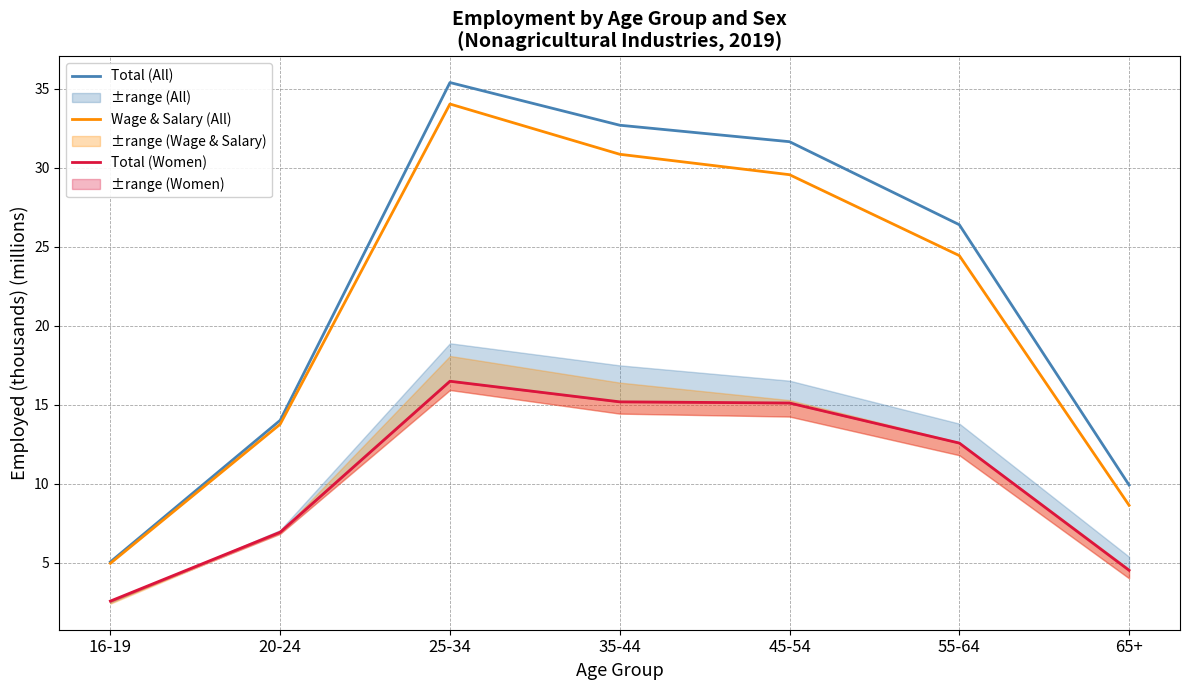

How many categories are shown in the chart?

7